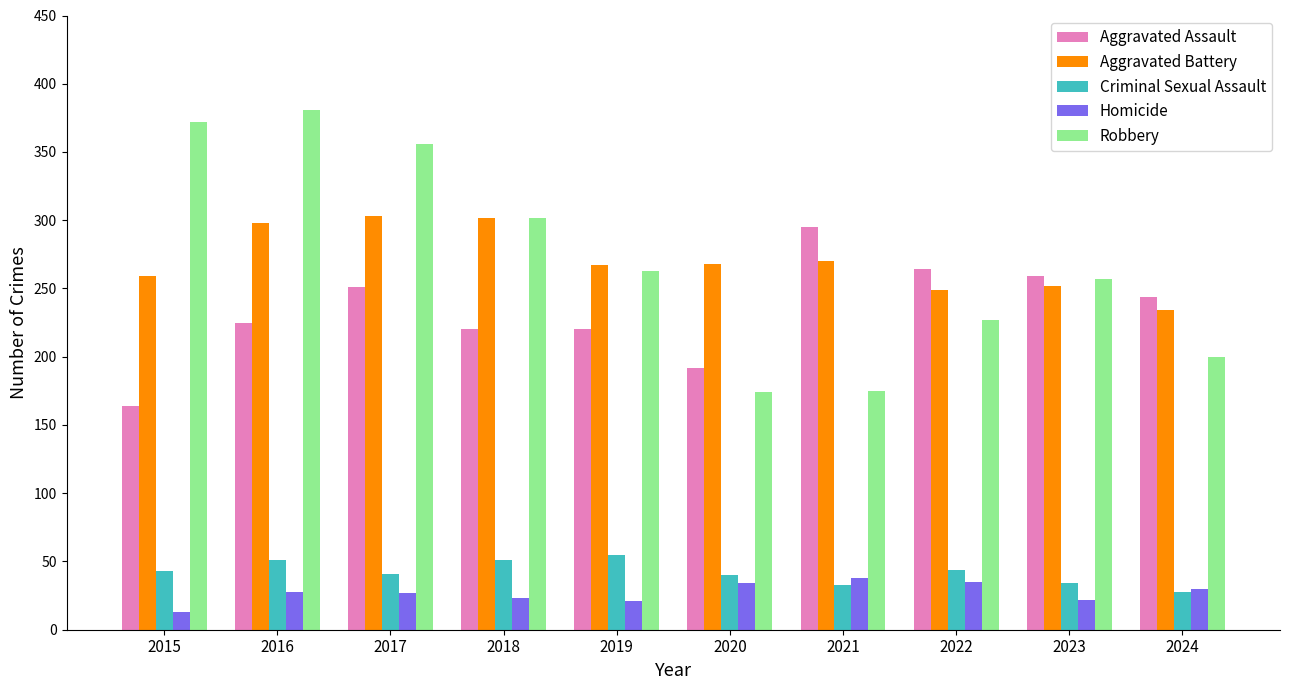

Count the number of categories in the chart.

10